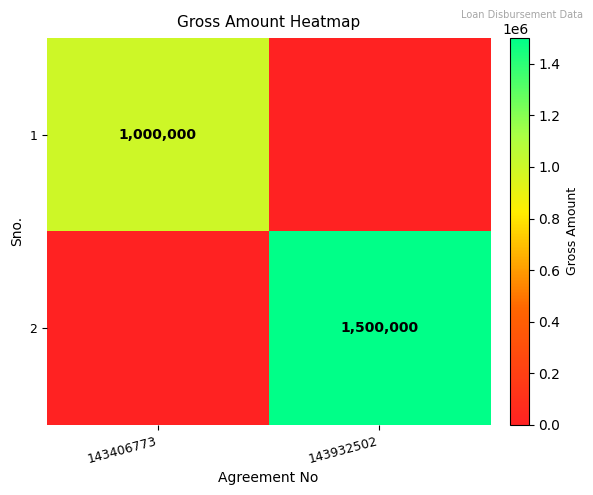

Is it true that 1 equals 307776 at 143406773?

False